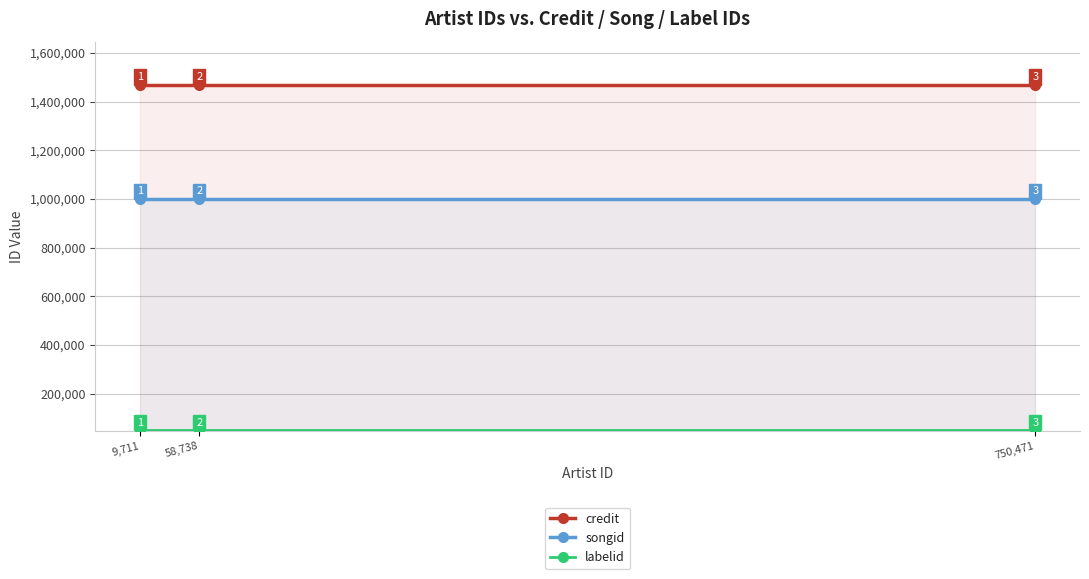

Between 58,738 and 9,711, which is larger?

58,738